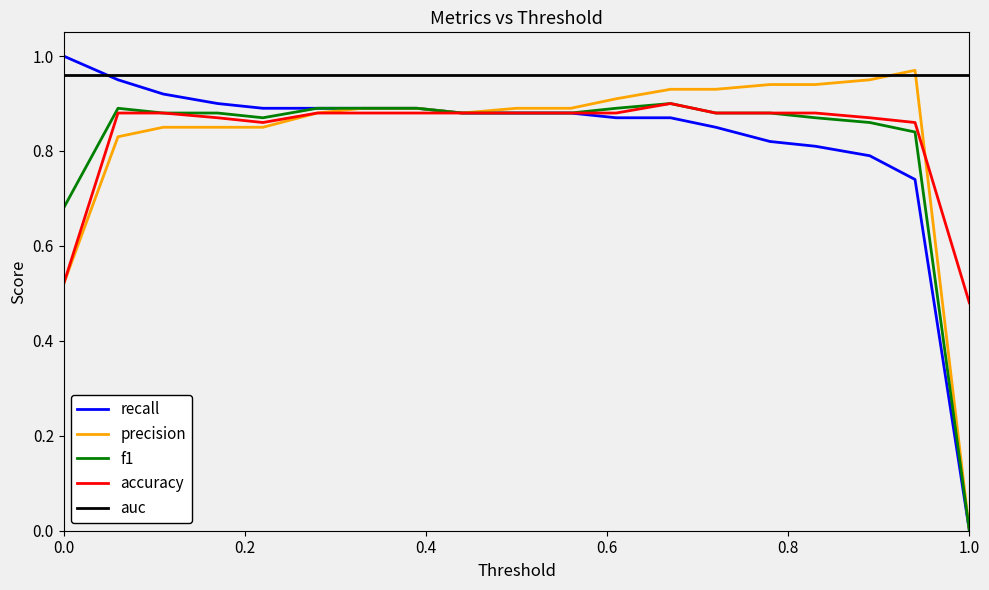

What are all the series names shown in the legend?

recall, precision, f1, accuracy, auc